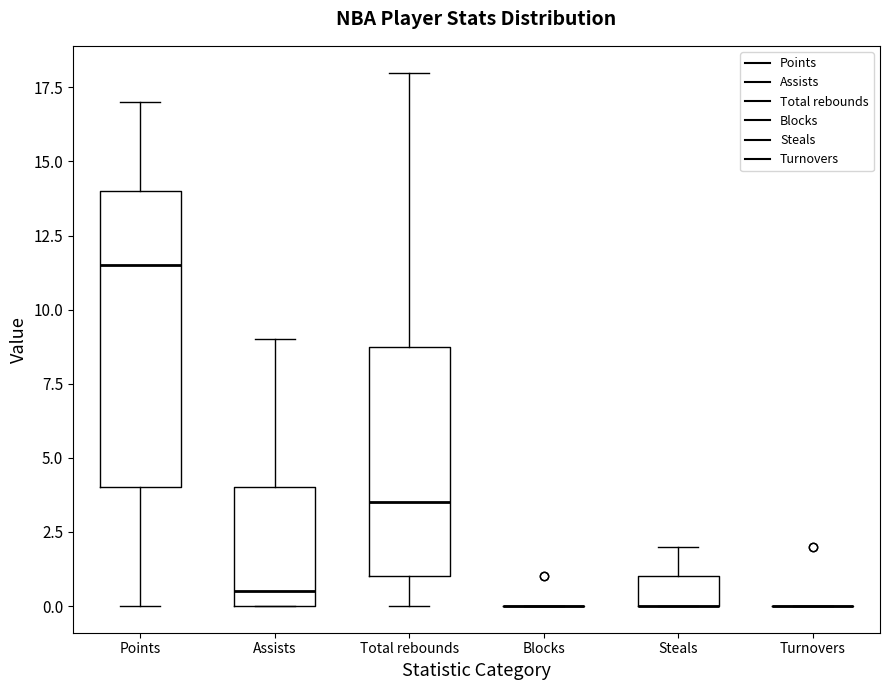

Which box is the tallest, from its lower edge to its upper edge?

Points